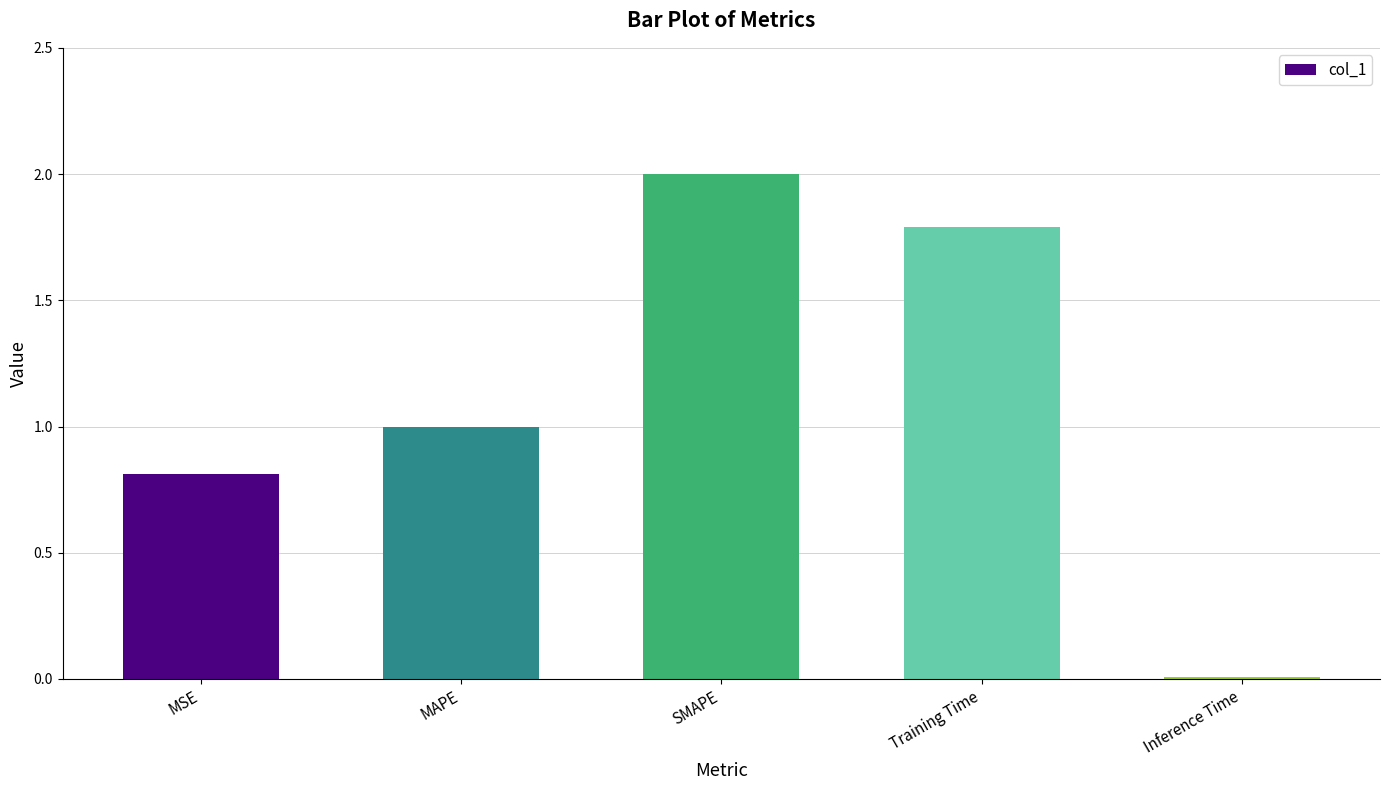

What is the approximate value at MAPE?

1.0